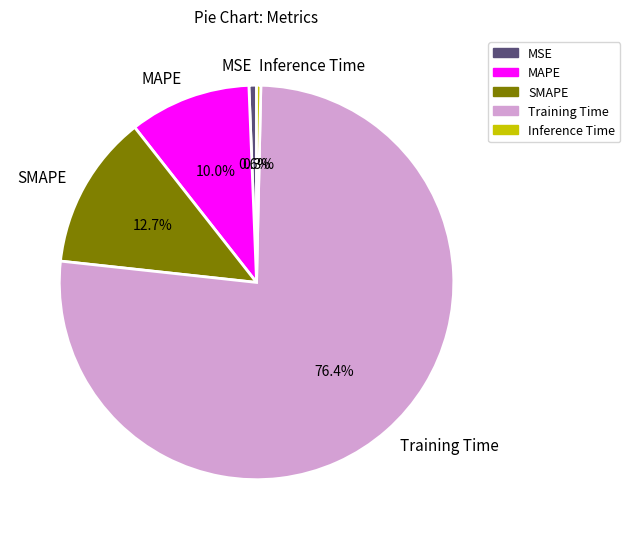

How many segments does this pie chart have?

5